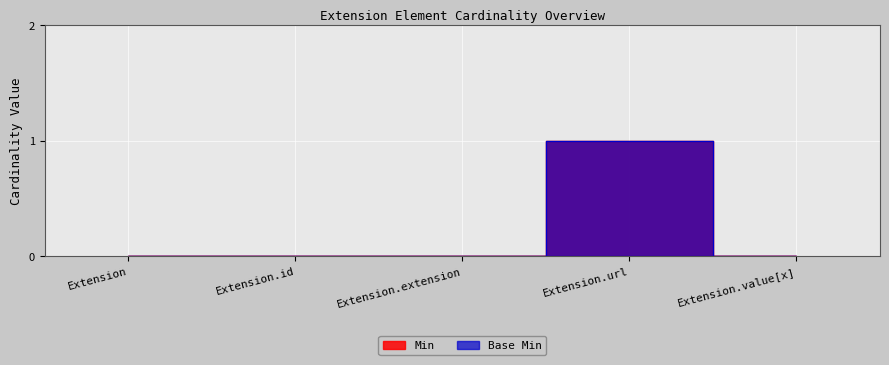

How many lines are shown in the chart?

2